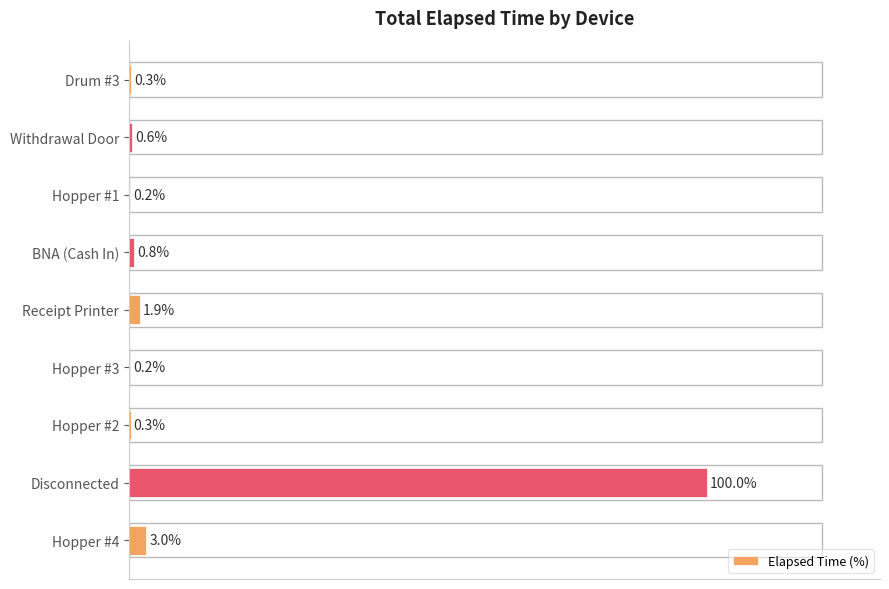

Where is the data nearest to the value 50?

Hopper #4